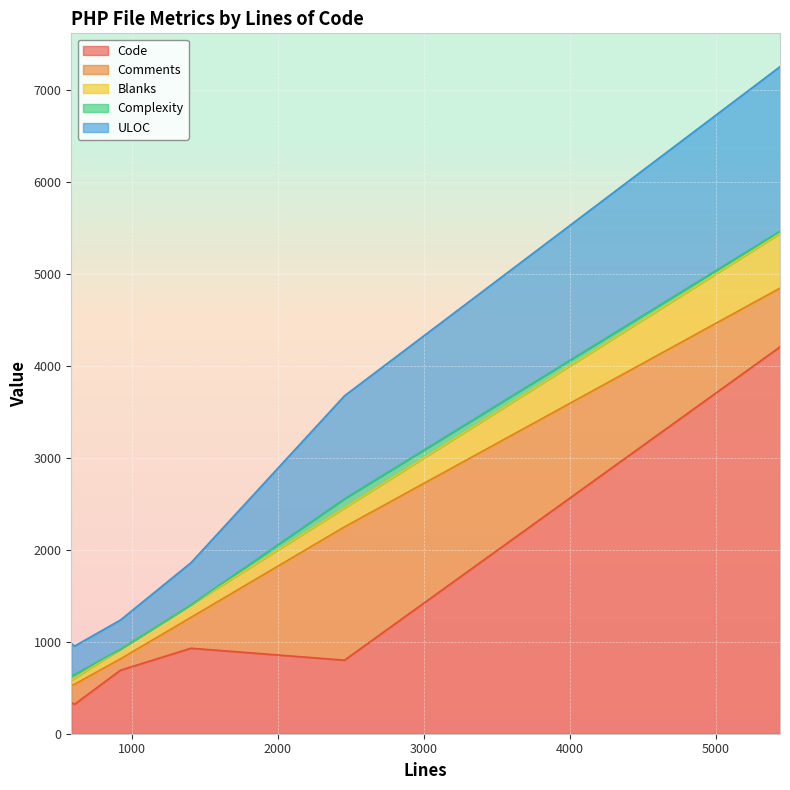

Rank the categories by Complexity value from lowest to highest.

920, 1404, 5442, 605, 583, 2456